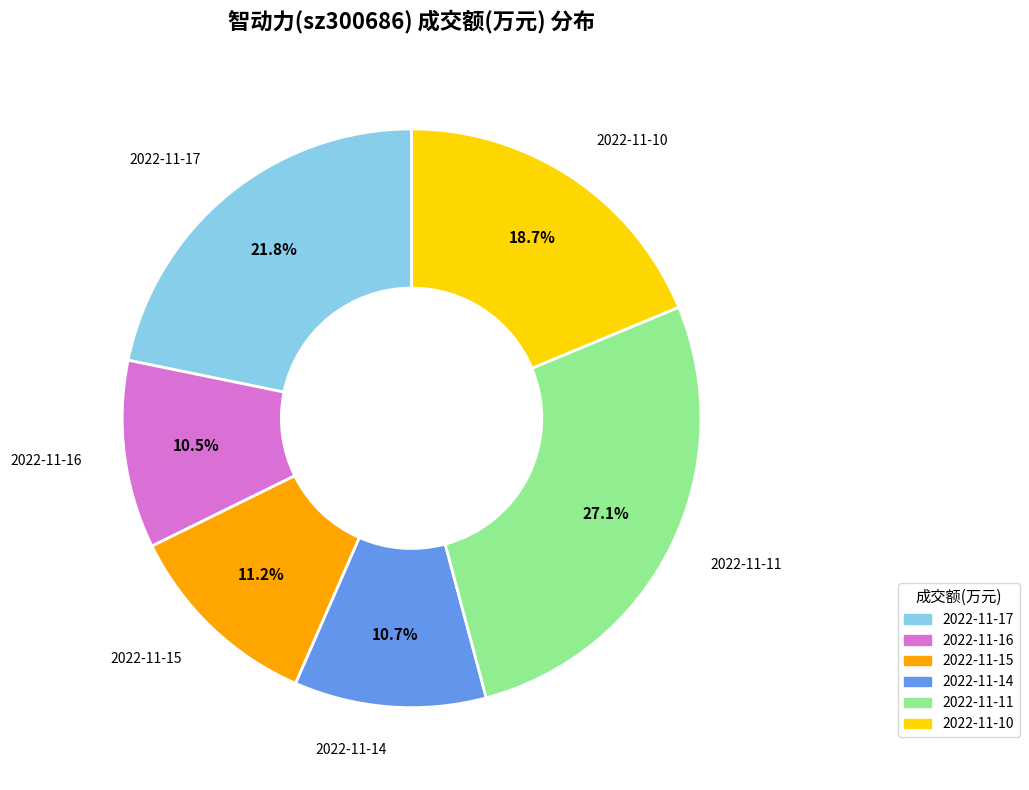

How many slices are in this pie chart?

6